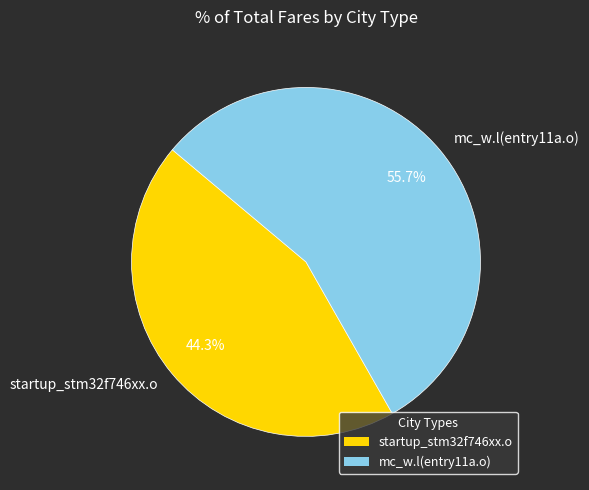

Is mc_w.l(entry11a.o) the majority of the pie?

Yes